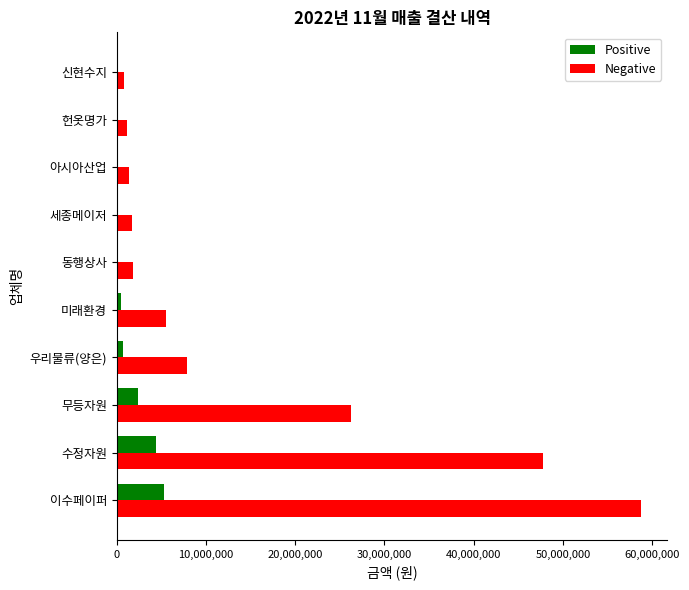

What is the sum of all Positive values?

13921815